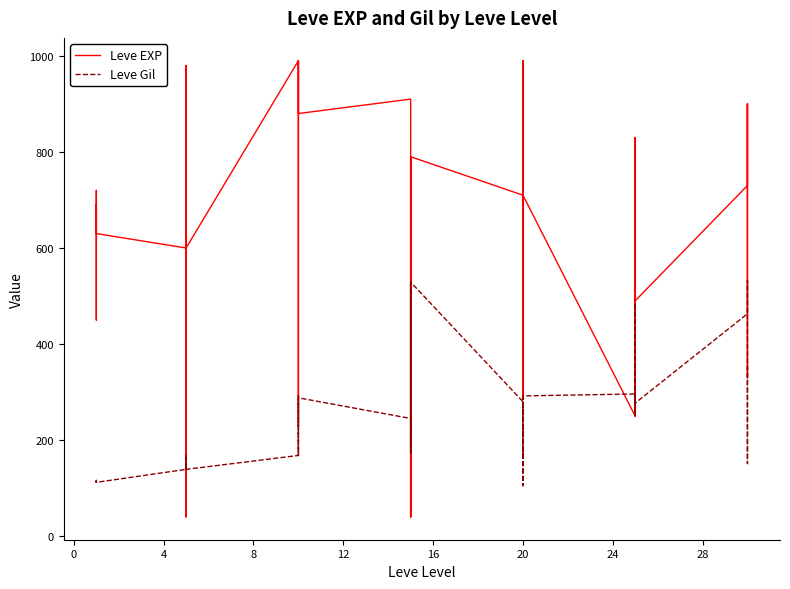

How many data points in Leve EXP are less than 630?

18